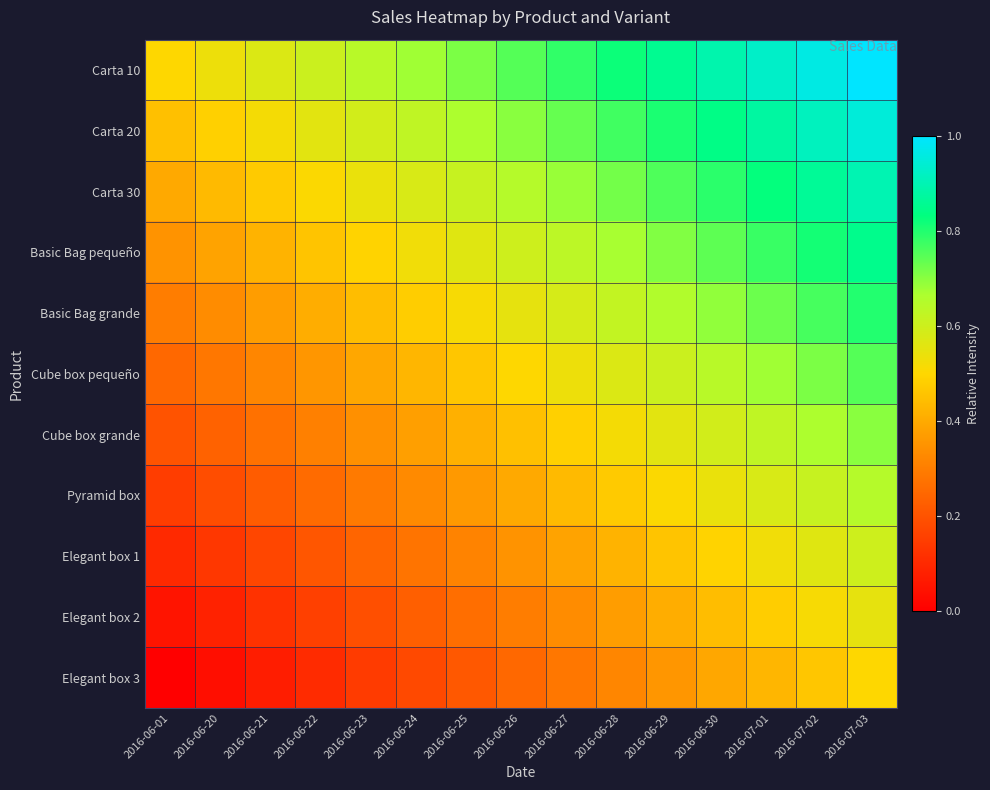

At which category does the chart reach its peak across all series?

2016-07-03